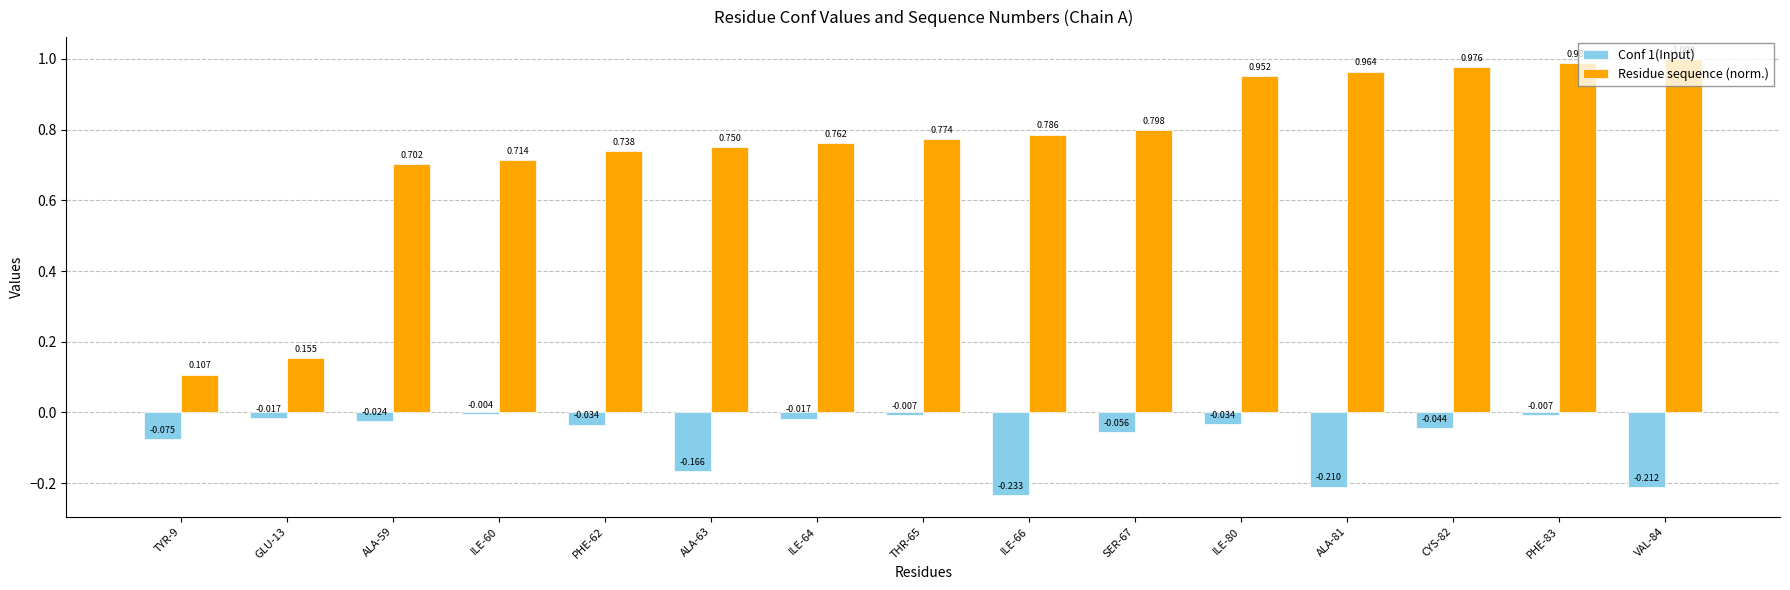

Which series has the largest range (max minus min)?

Residue sequence (norm.)